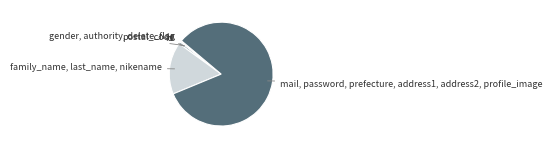

Do mail, password, prefecture, address1, address2, profile_image and id together represent more than half of the pie?

Yes